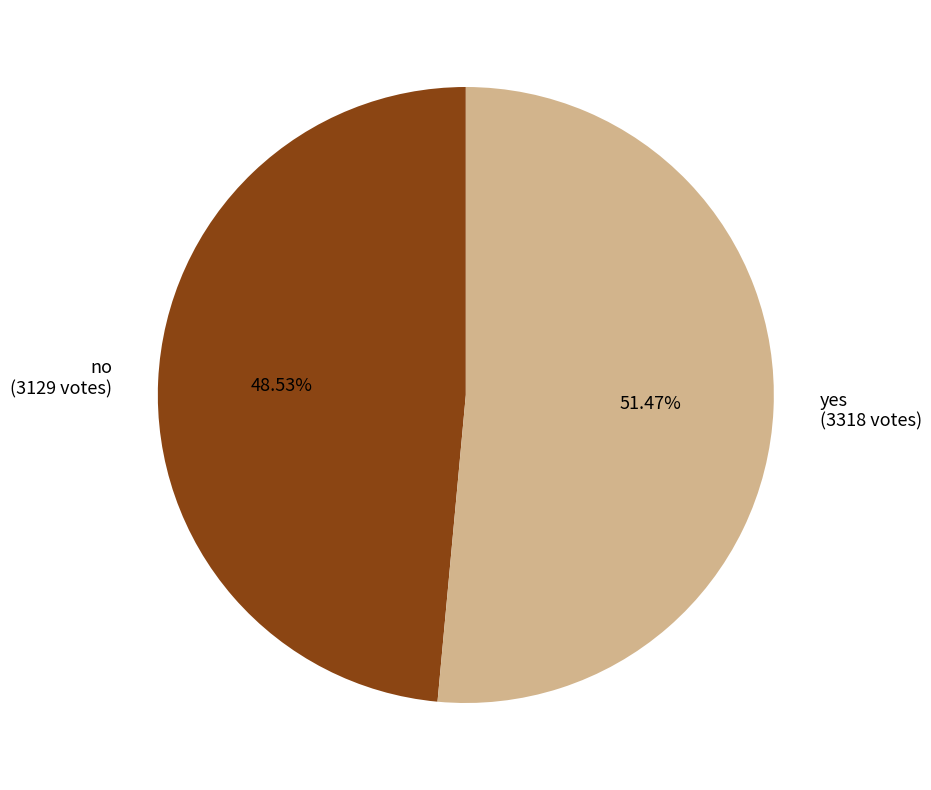

To the nearest percent, what is the difference between the no and yes slice percentages?

3%